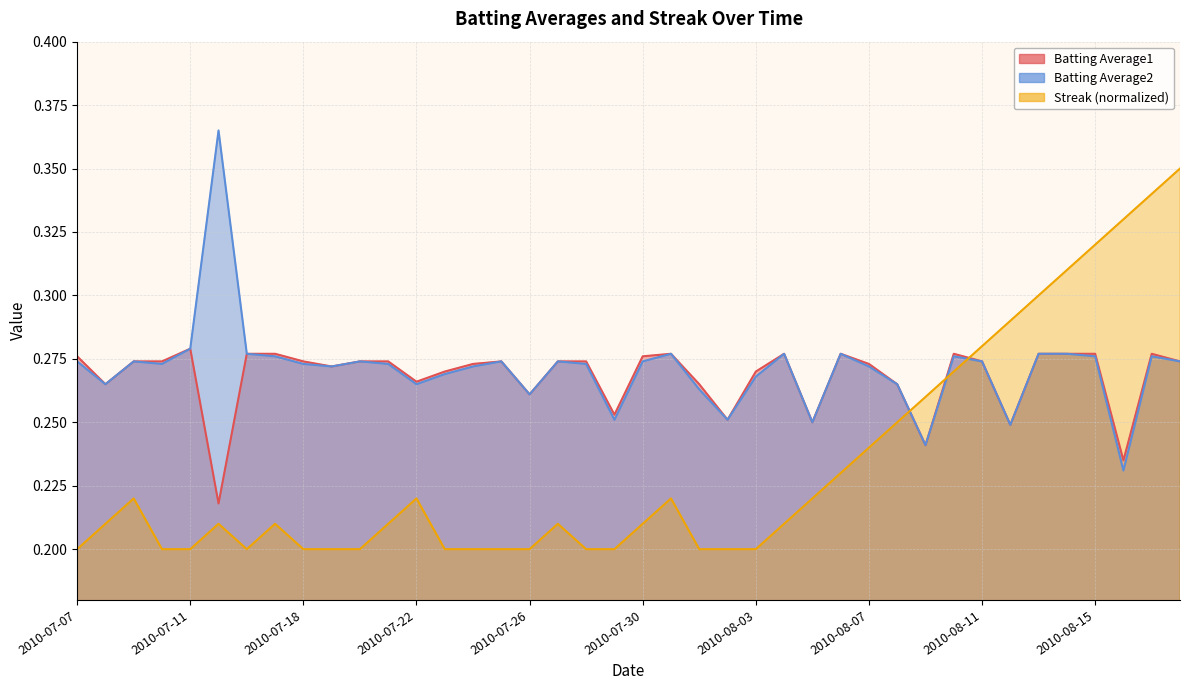

True or false: Batting Average1 and Batting Average2 cross at least once.

False